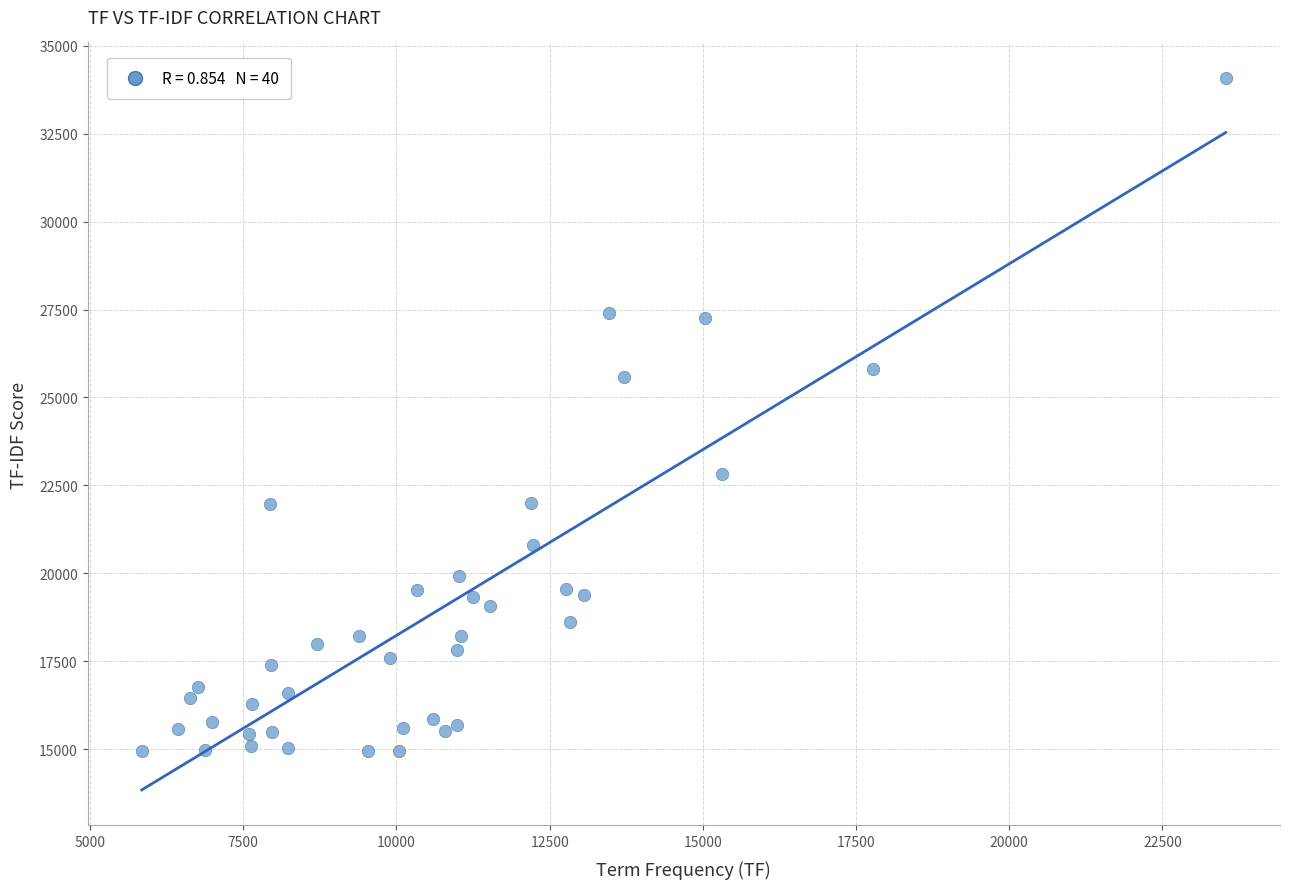

What is the range of X values (max minus min)?

17692.0